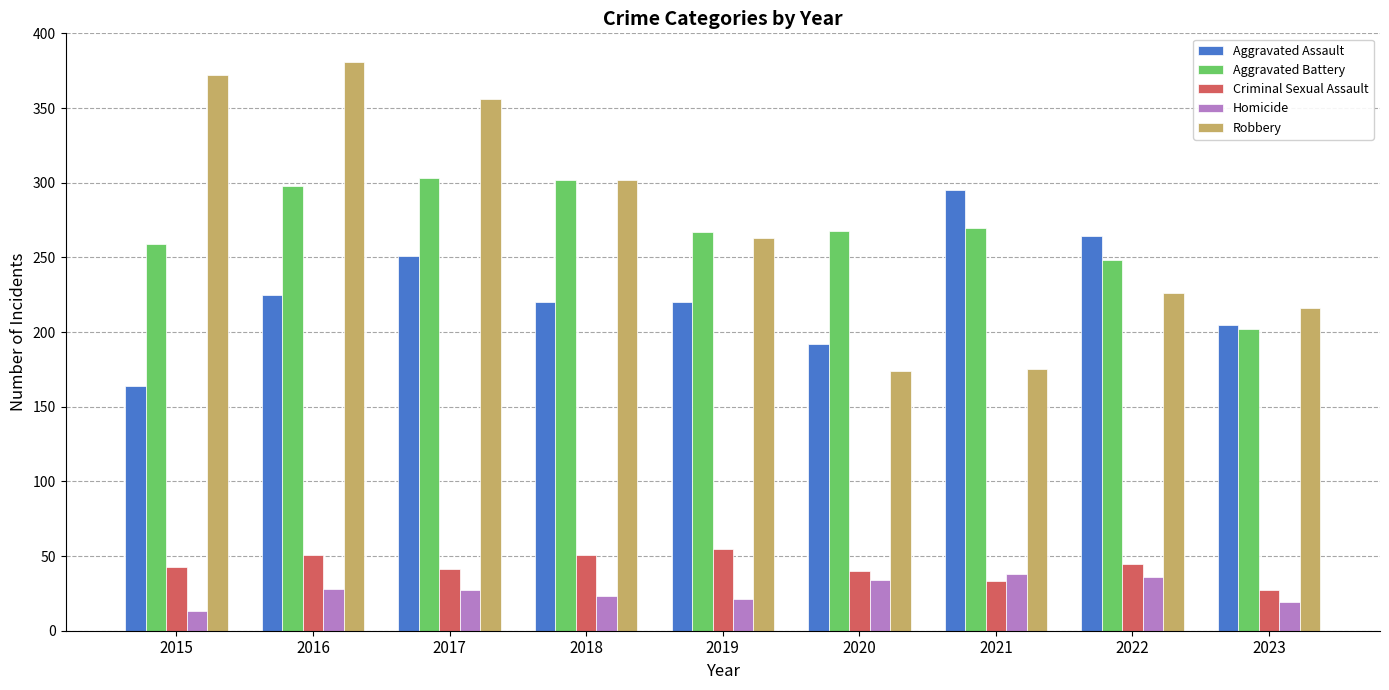

What is the difference between the highest and lowest values at 2018?

279